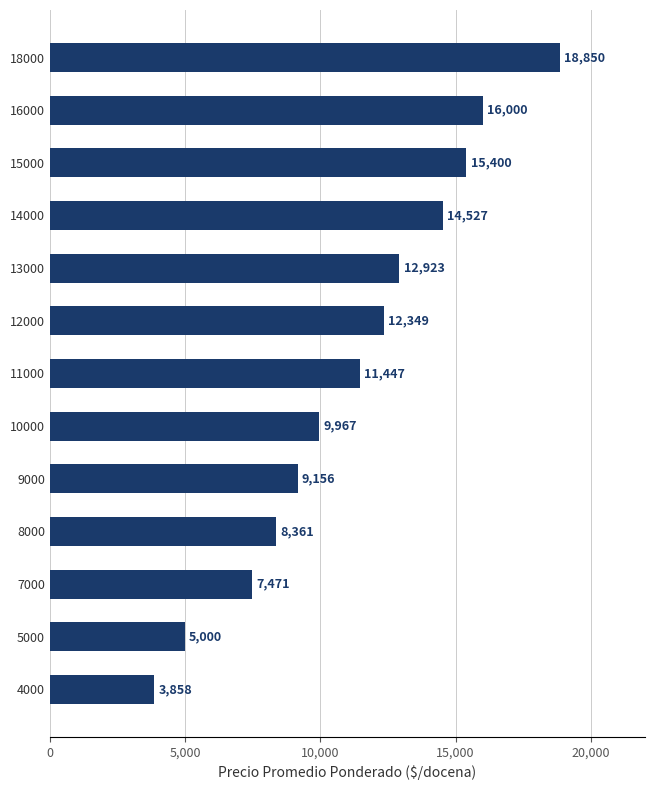

Which category has the highest value across all series?

18000